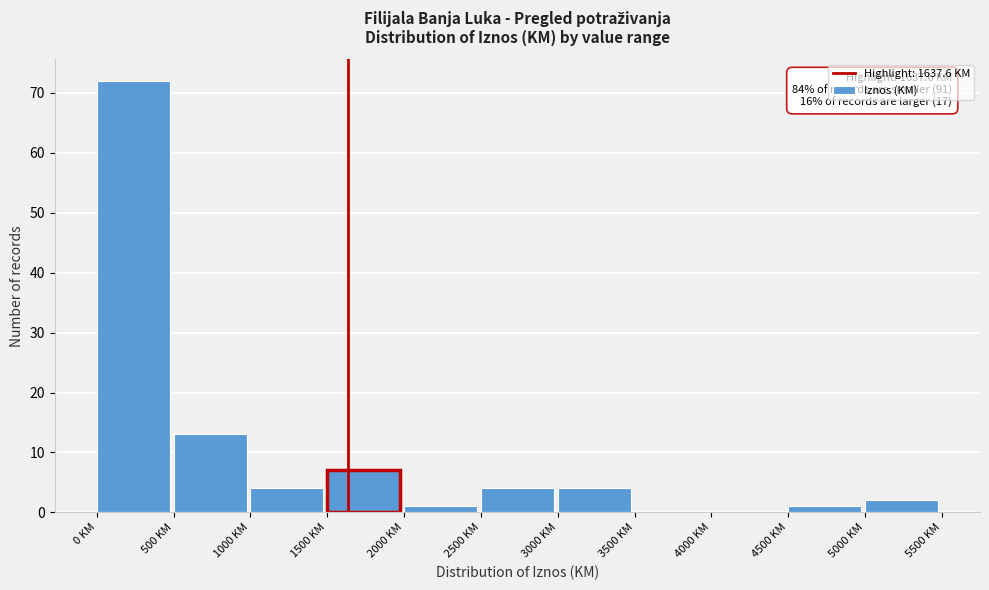

Over which range of the x-axis is the bar tallest?

0 to 500